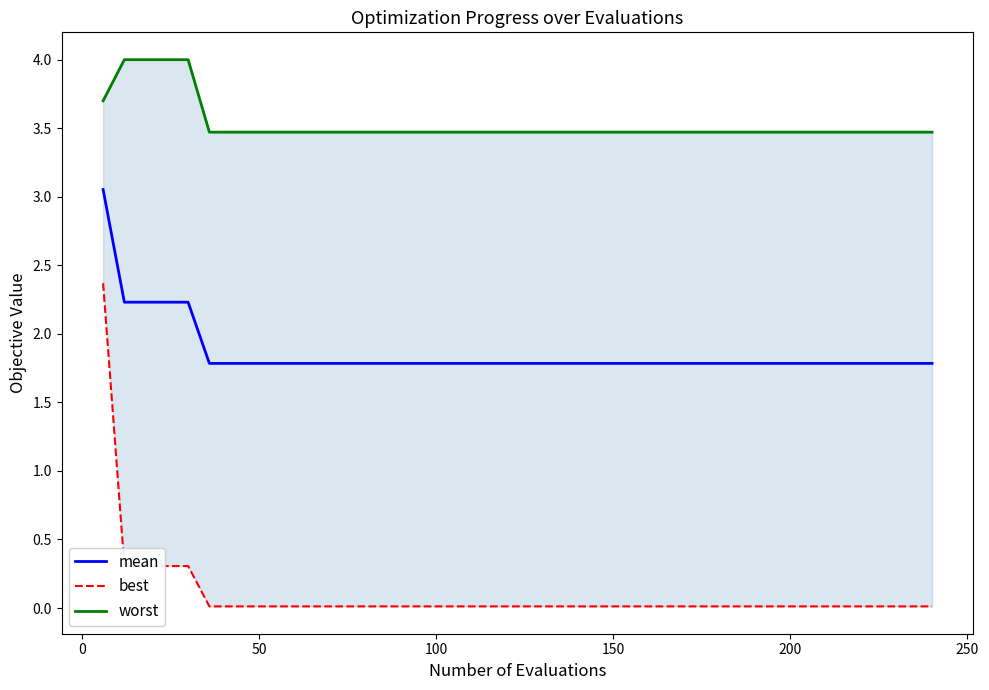

What is the value of the best point at the 2nd from the left?

0.3